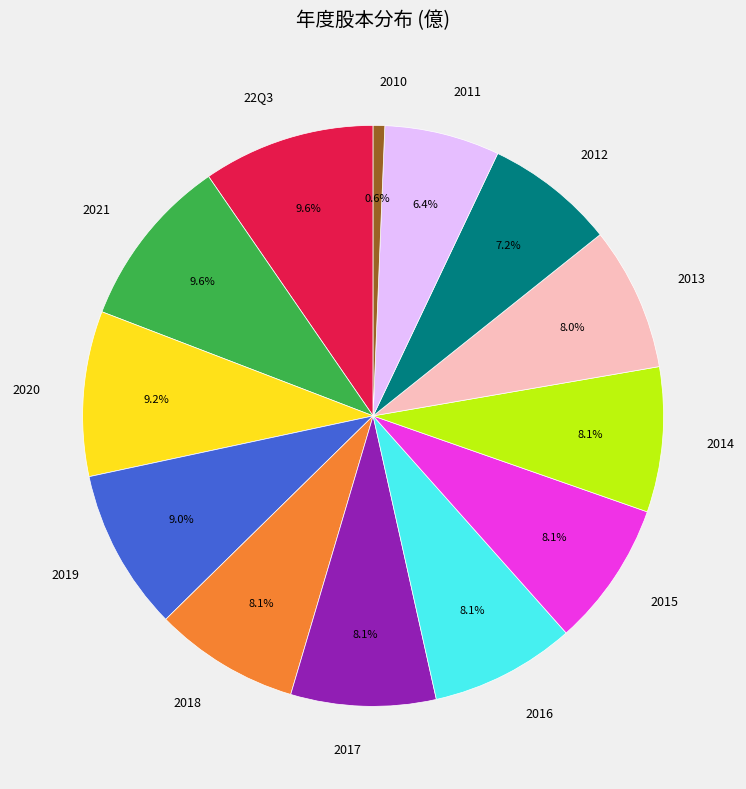

To the nearest percent, what is the combined percentage of 2016 and 22Q3?

18%